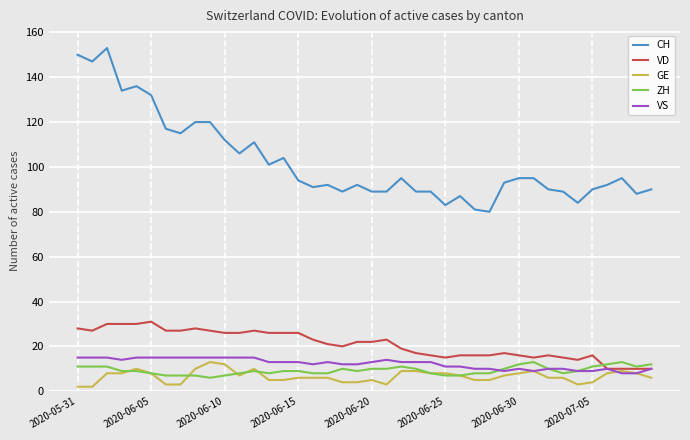

Which series has the widest spread of values?

CH